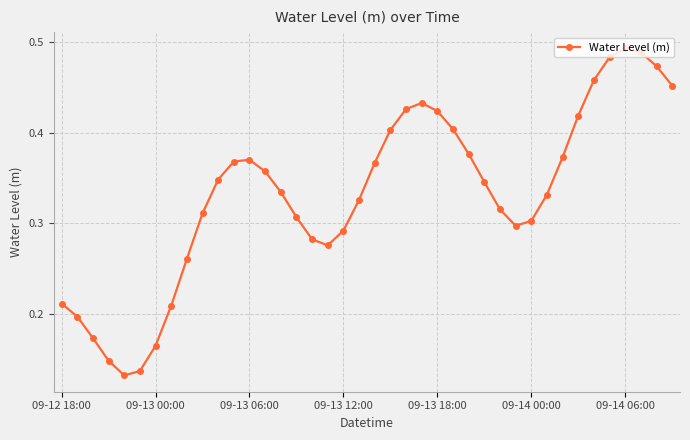

How many points are higher than both their immediate neighbors (excluding endpoints)?

3